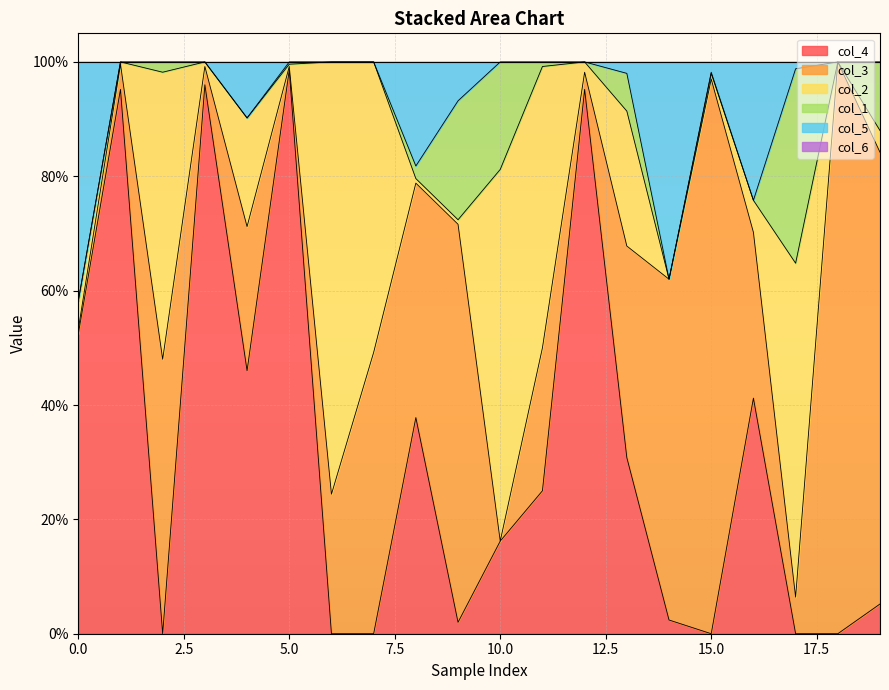

List the labels in order of col_5 value, largest first.

0, 14, 16, 8, 4, 9, 13, 15, 17, 1, 2, 3, 5, 6, 7, 10, 11, 12, 18, 19